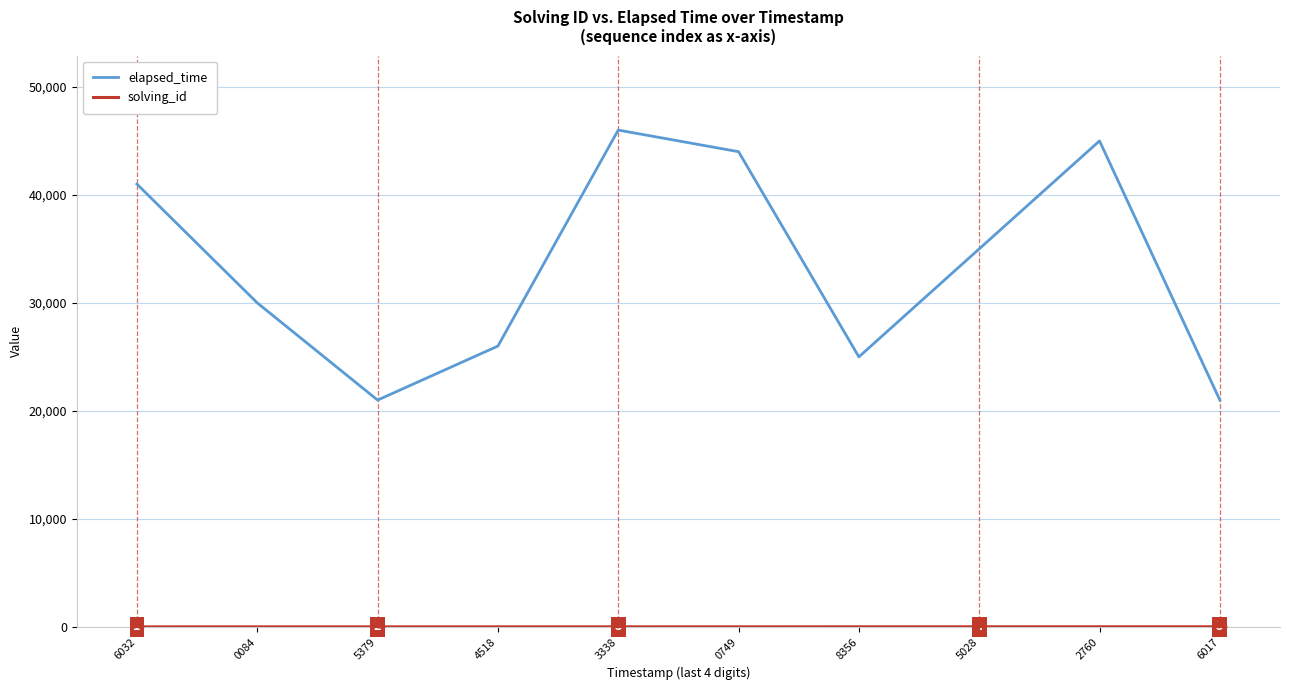

The value of elapsed_time at 6032 is 41000. True or false?

True